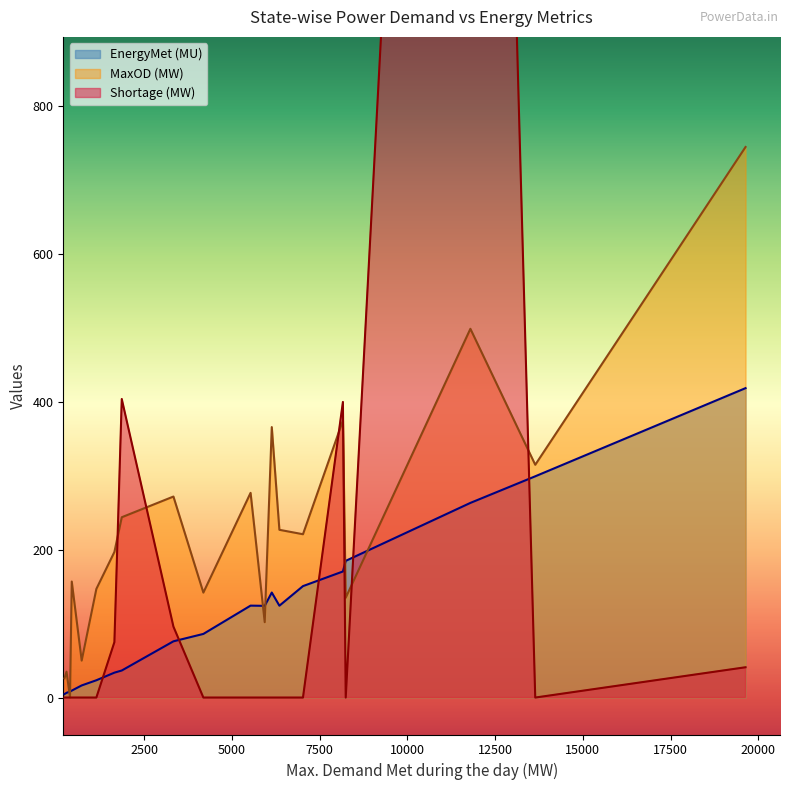

Rank the series at Uttarakhand from highest to lowest value.

MaxOD (MW), Shortage (MW), EnergyMet (MU)